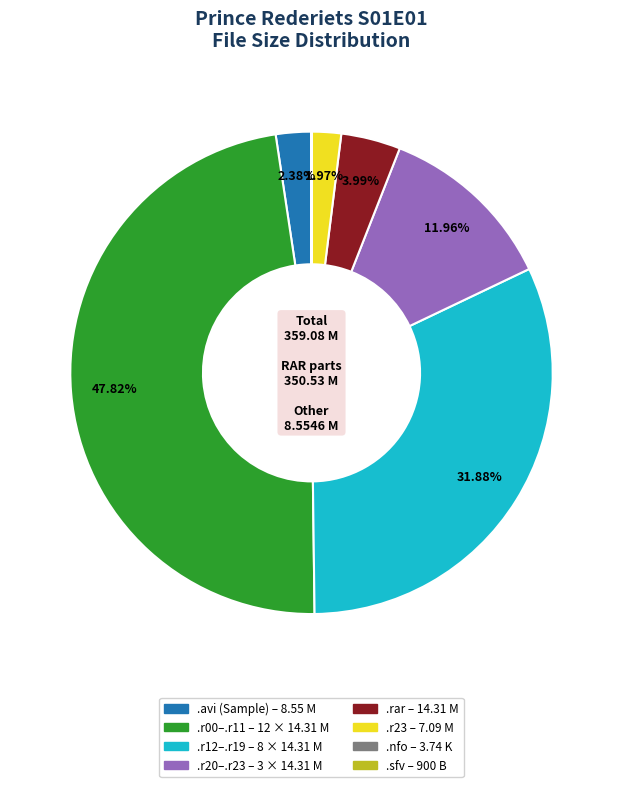

Is there any slice that represents more than half of the pie?

No